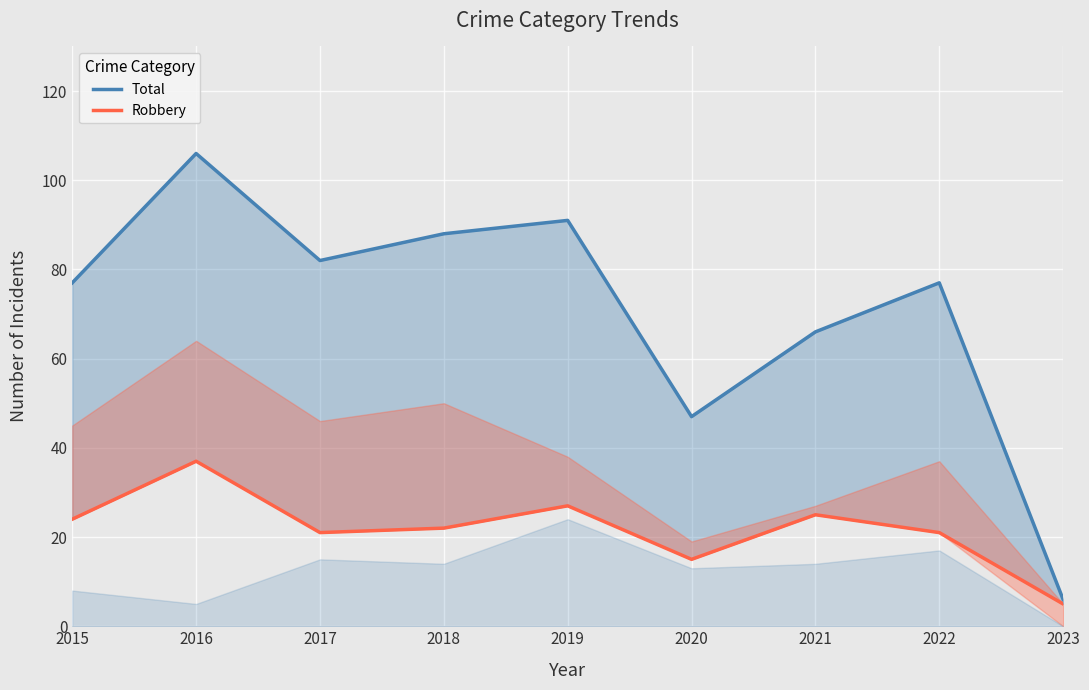

Which has a higher value, 2016 or 2017?

2016